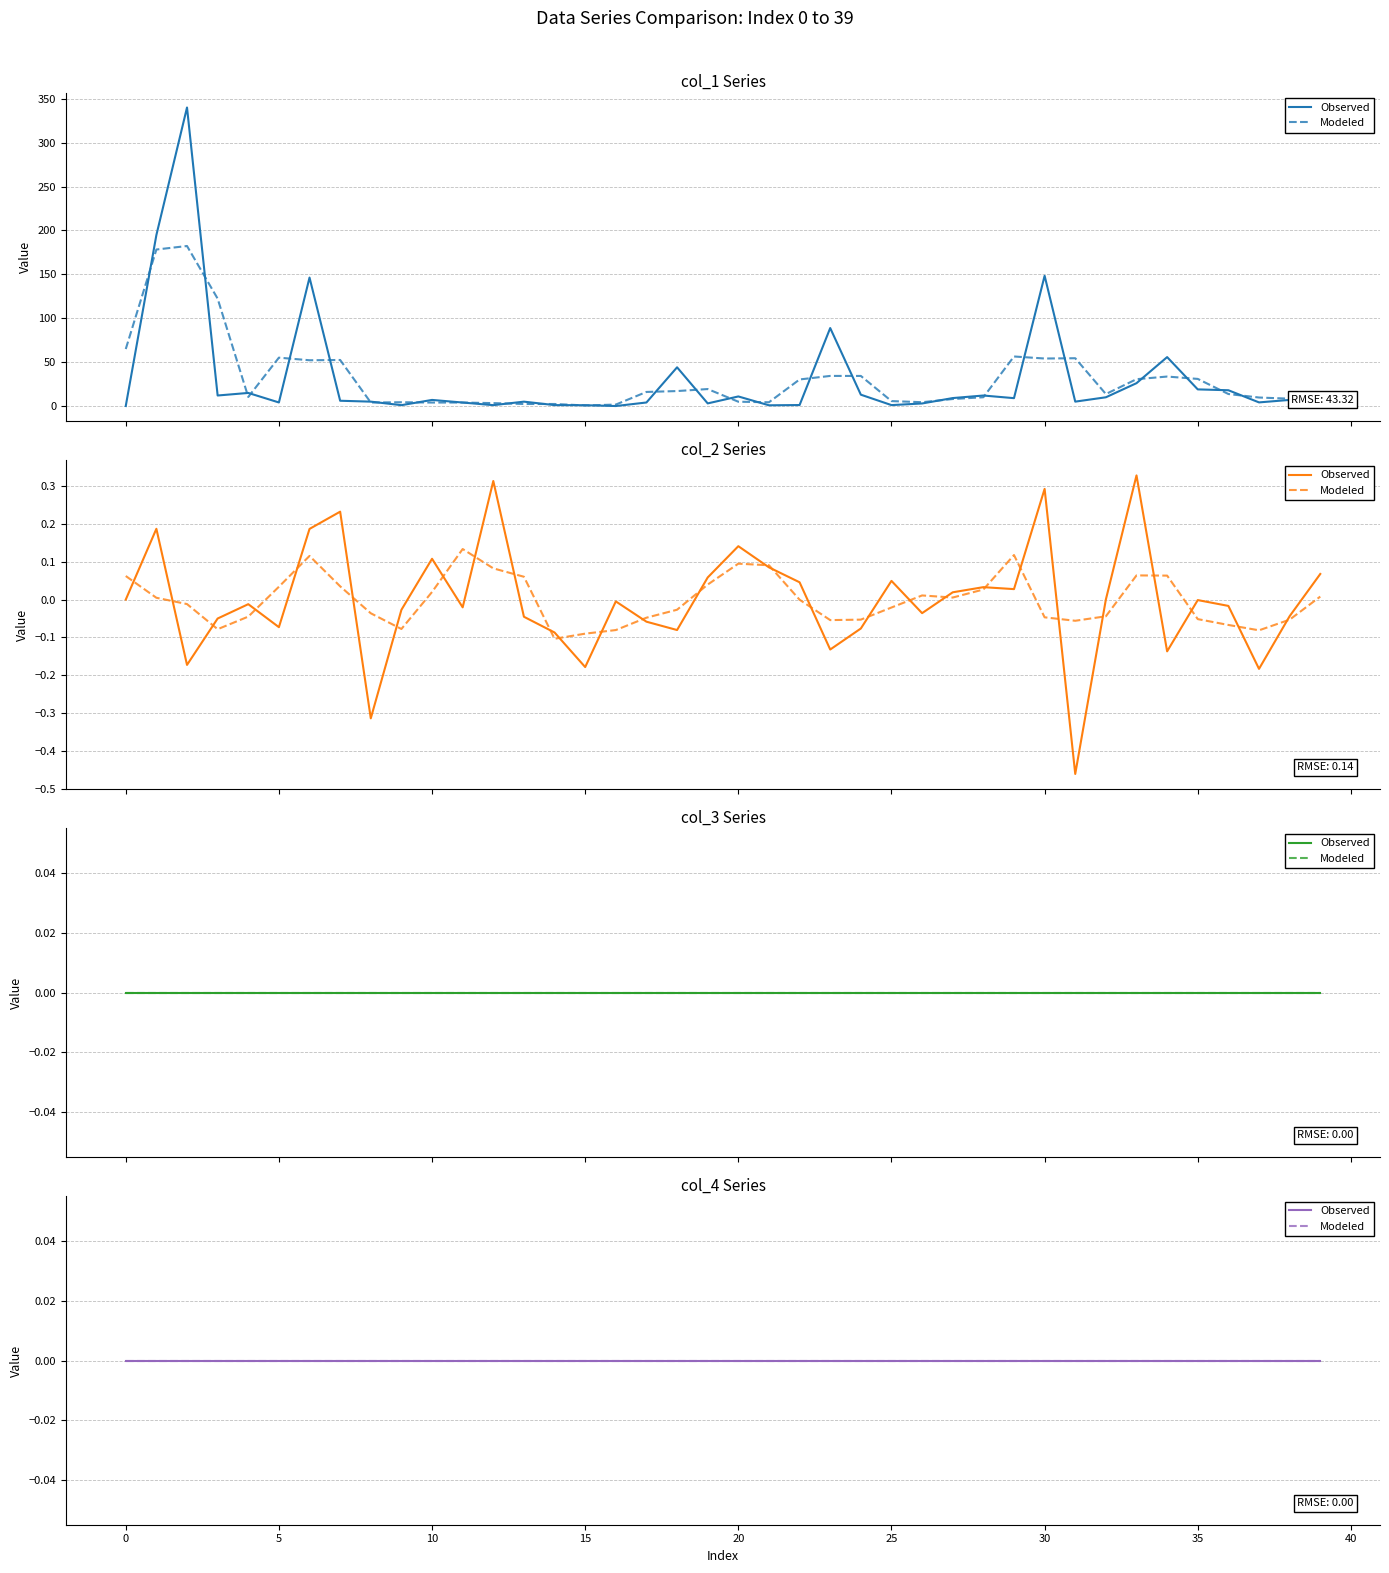

What is the sum of all col_1 values?

1249.8